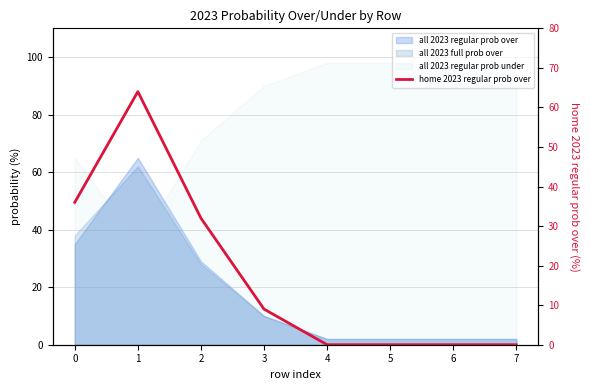

Which category has the lowest value across all series?

4